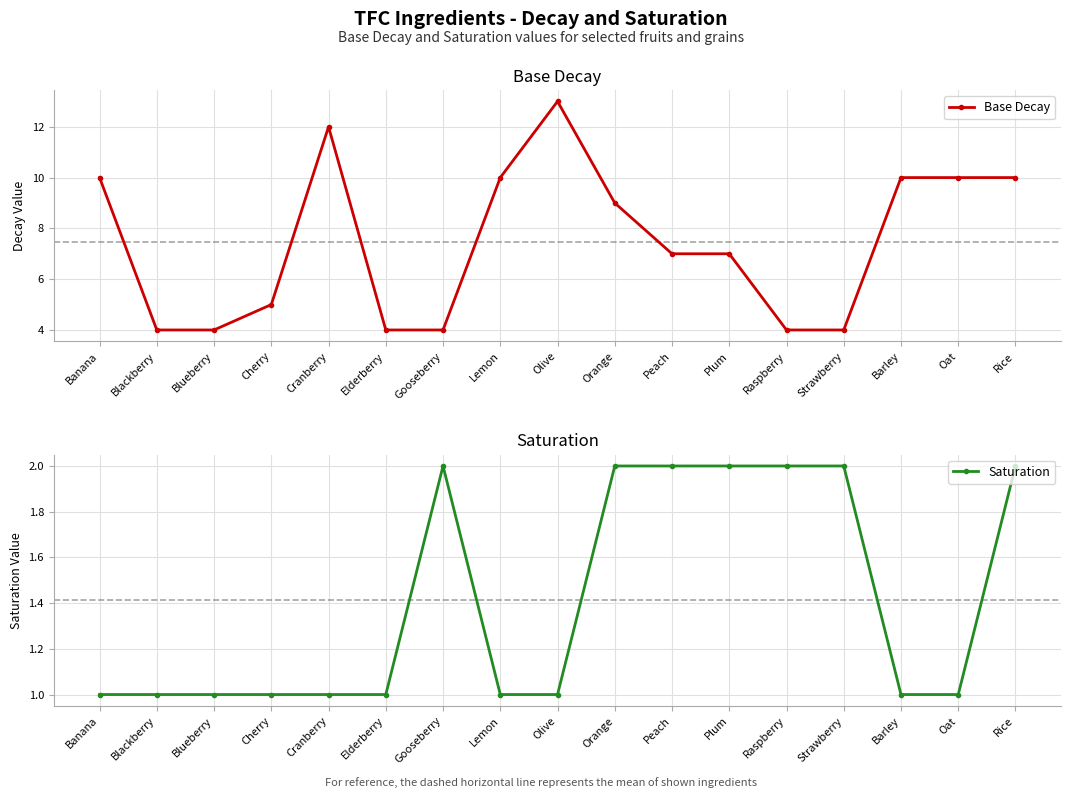

True or false: Saturation and Base Decay intersect in this chart.

False